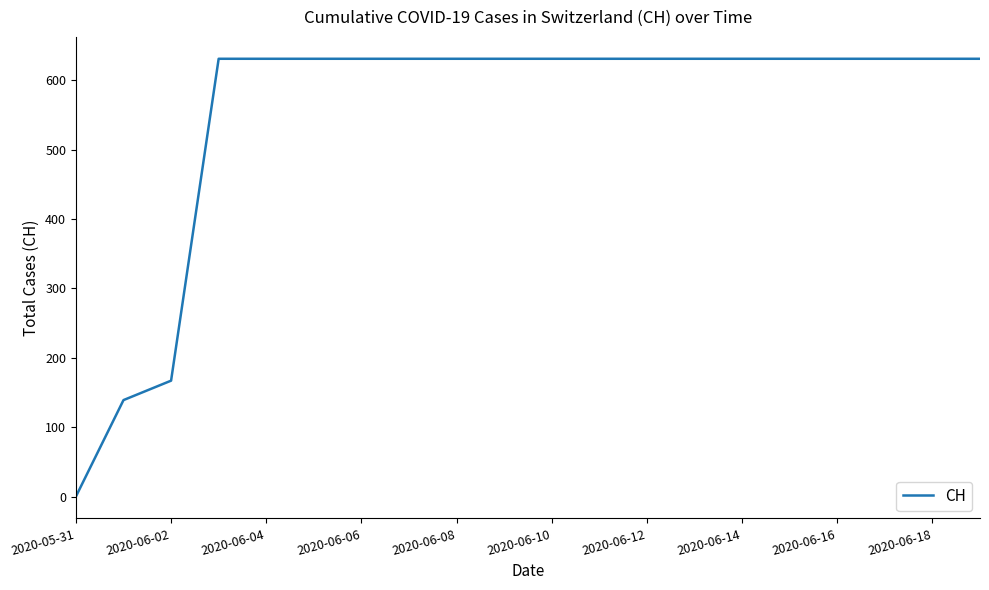

What is the maximum value shown in the chart?

631